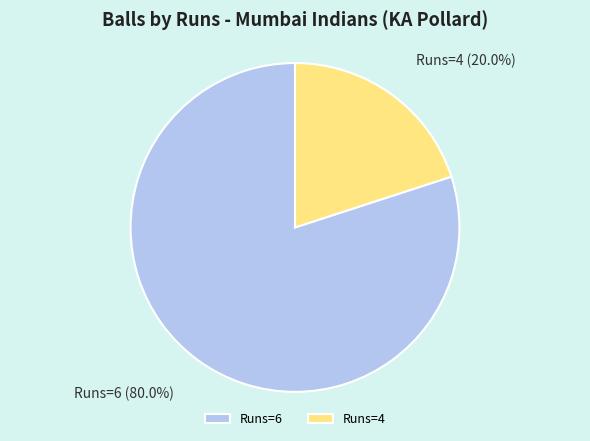

How much of the chart is everything except Runs=4?

80.0%